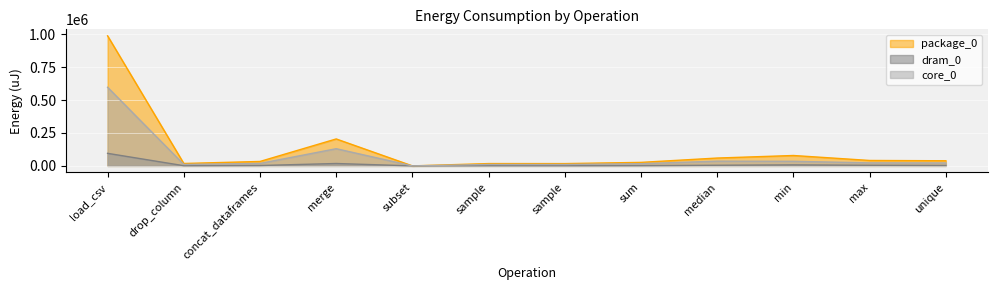

Where is core_0 nearest to the value 298797?

merge